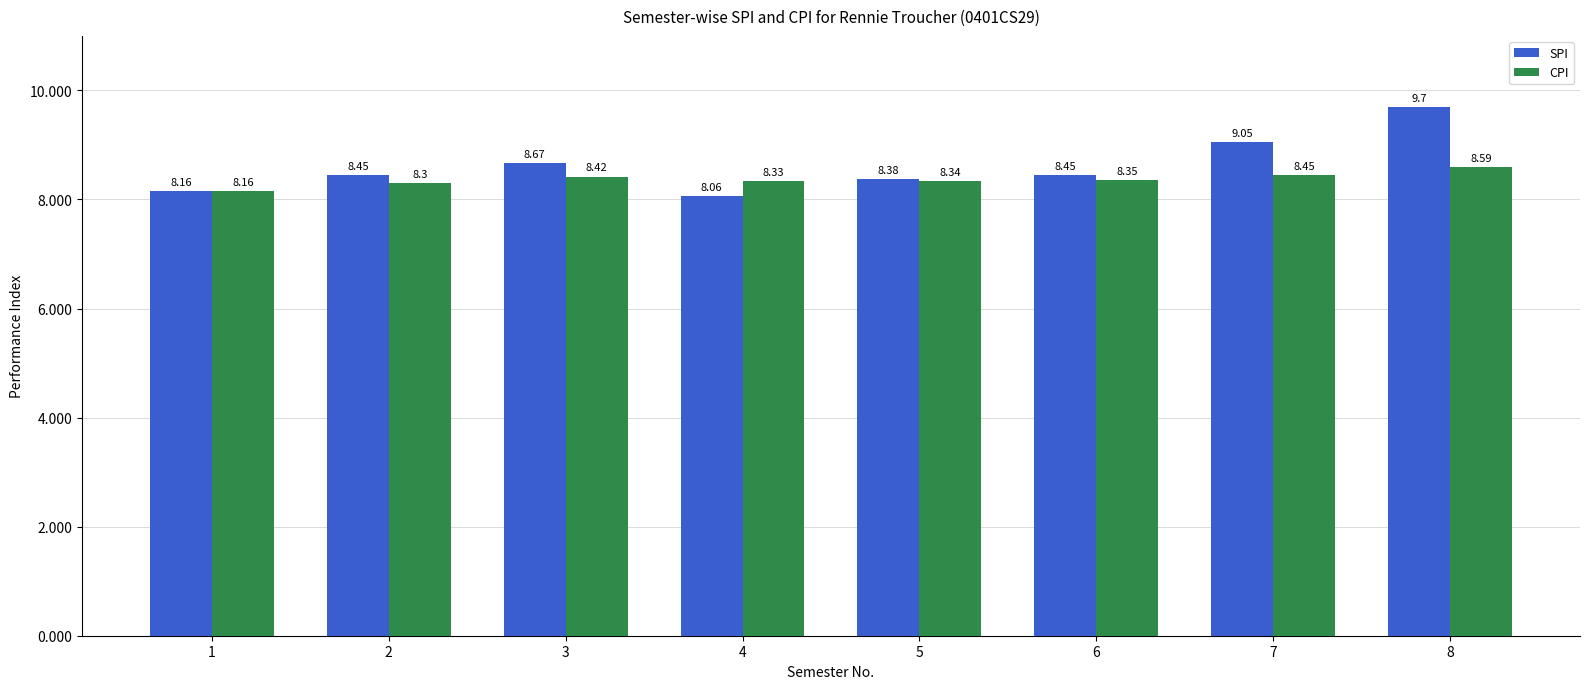

List the series in order of their overall mean, lowest first.

CPI, SPI